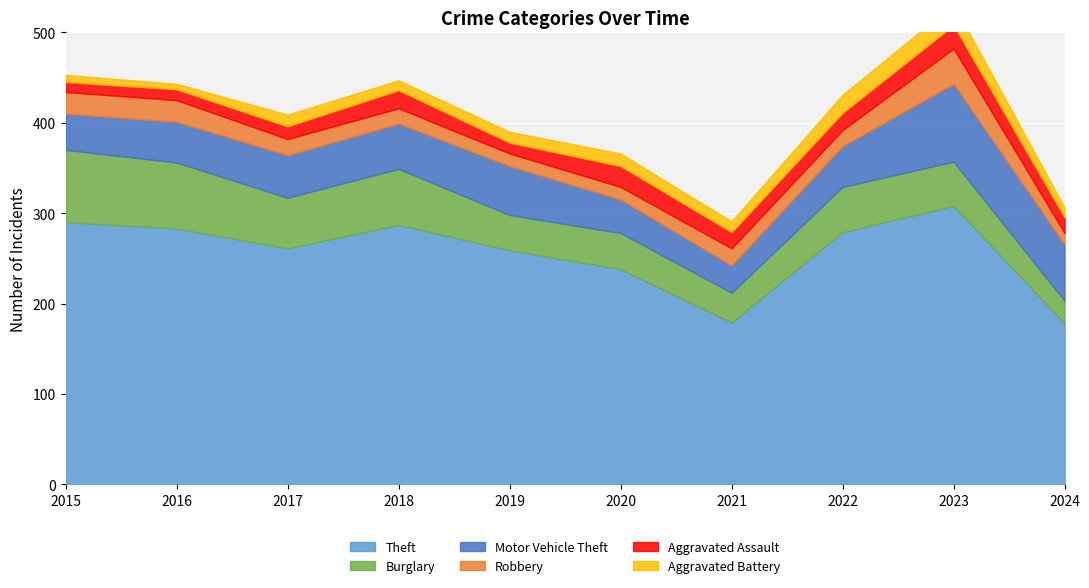

What are all the series names shown in the legend?

Theft, Burglary, Motor Vehicle Theft, Robbery, Aggravated Assault, Aggravated Battery